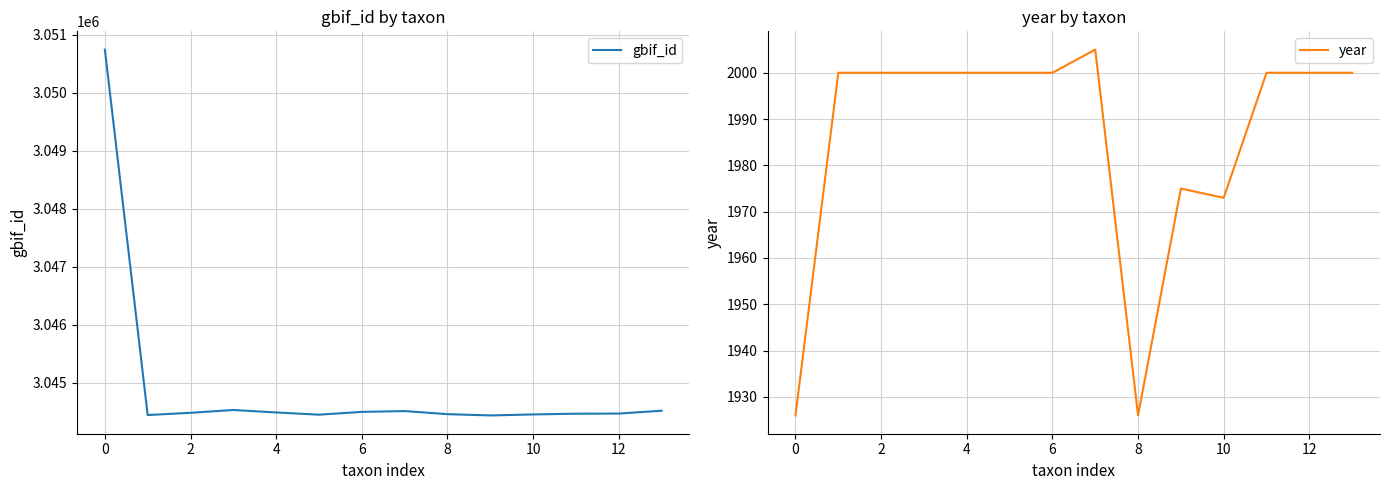

What is the label of the 1st point from the right?

13